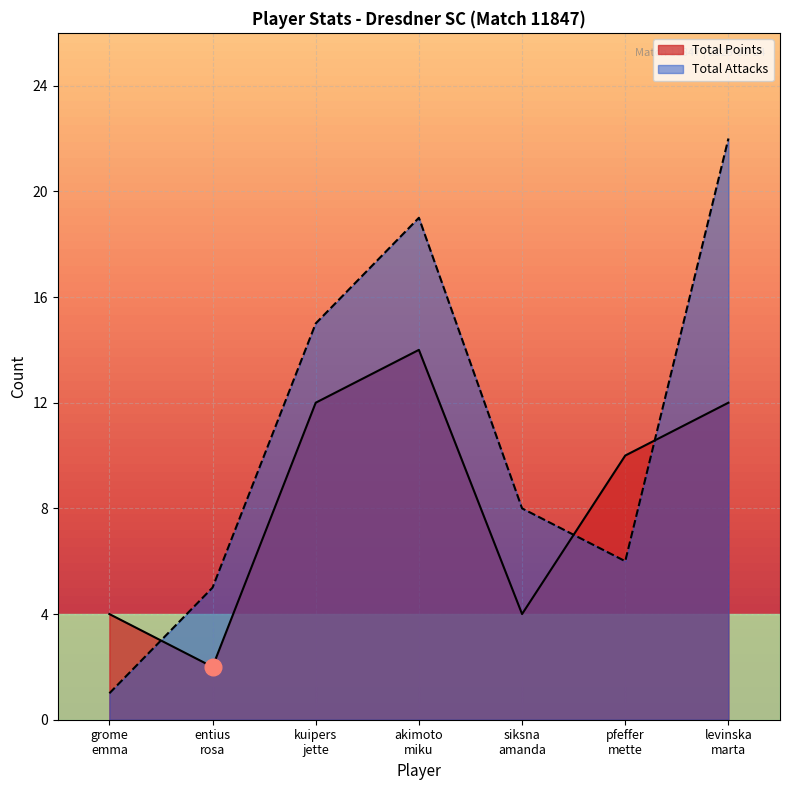

At which category is the sum across all series the highest?

levinska
marta